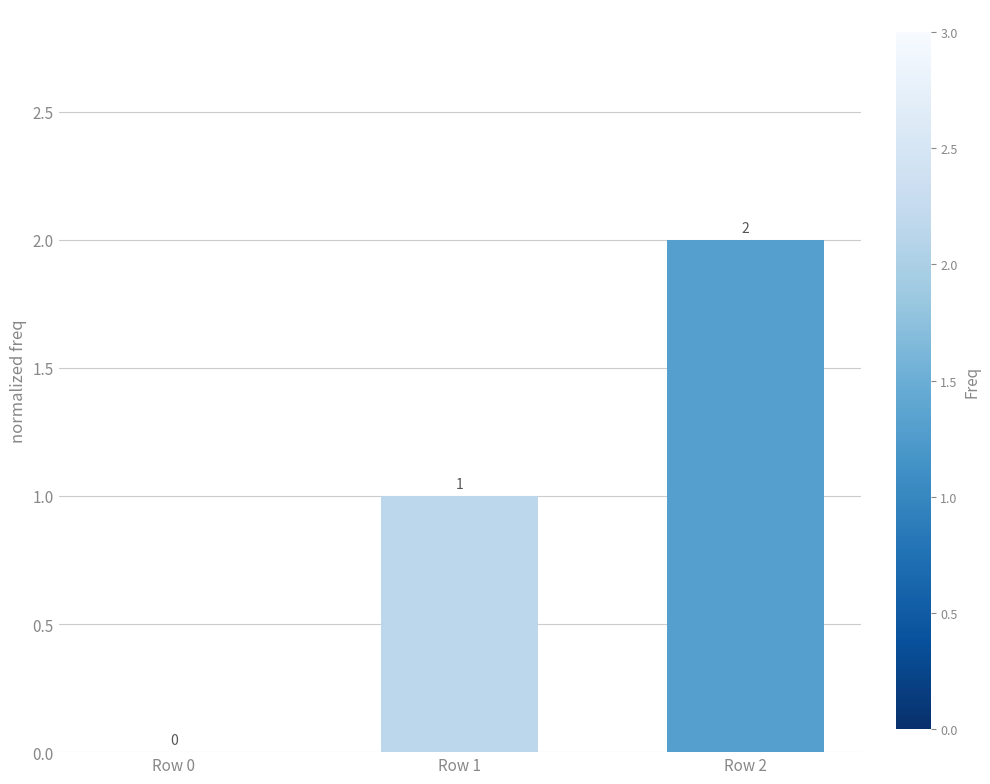

How many values are above zero?

2